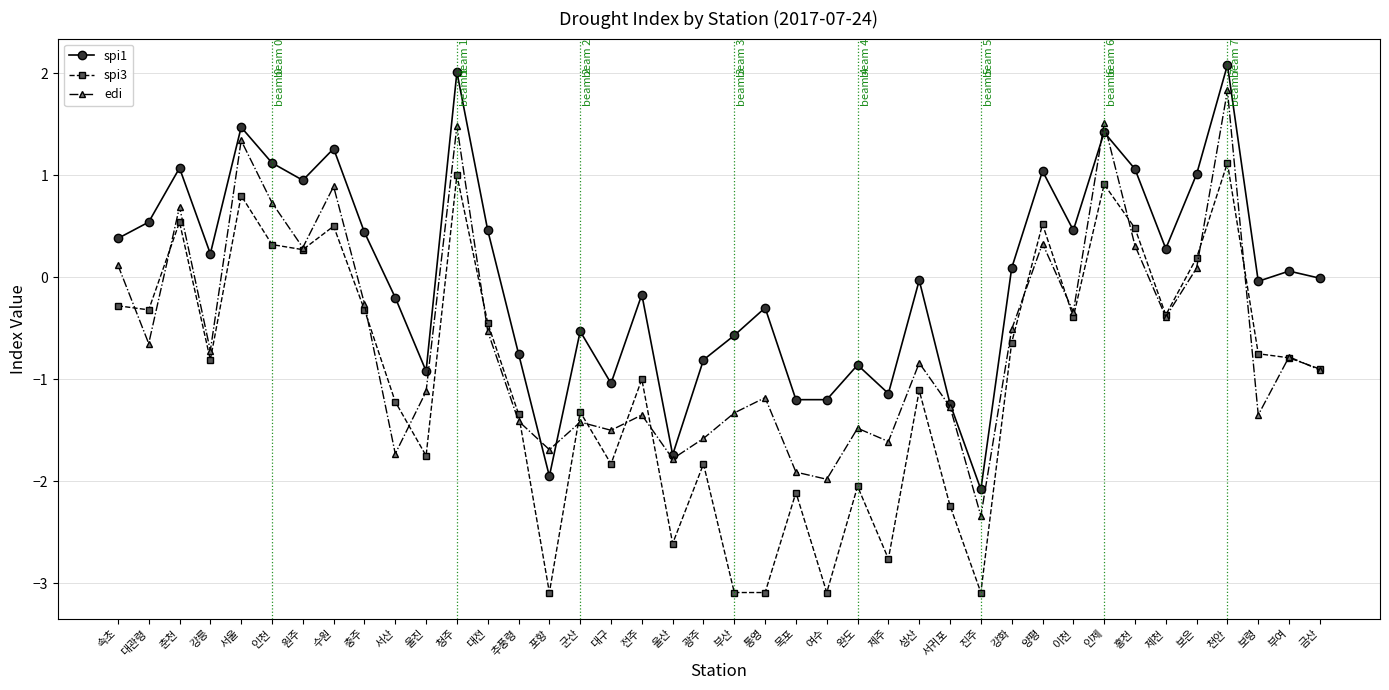

Rank the series by their average value, from highest to lowest.

spi1, edi, spi3